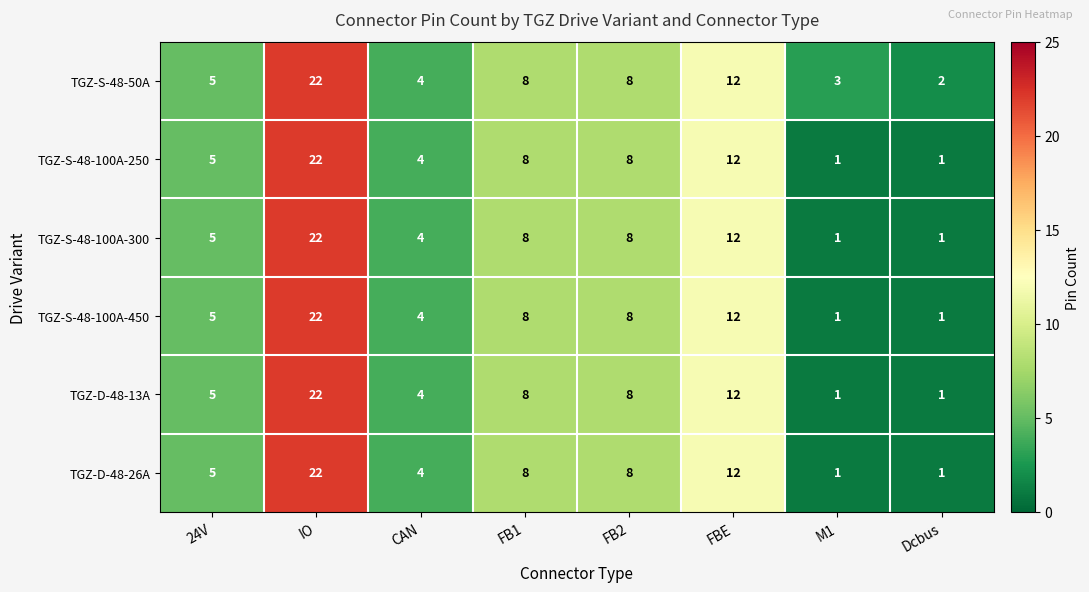

Is it true that TGZ-S-48-100A-250 equals 2 at FB1?

False